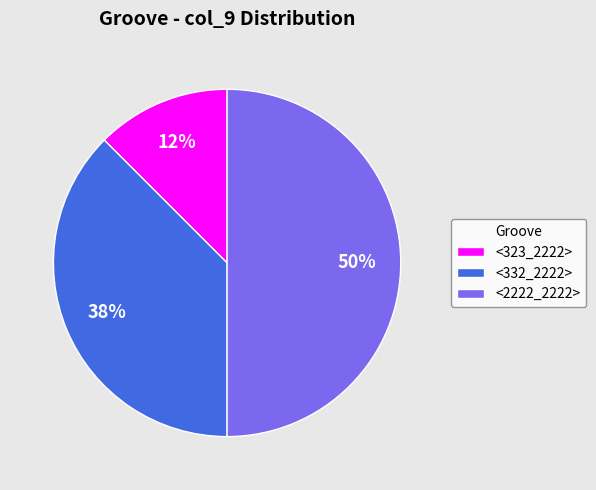

The <323_2222> slice represents 2% of the pie. True or false?

False